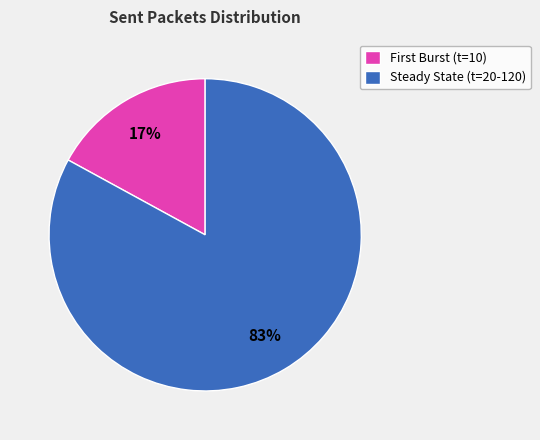

Does any single category account for the majority?

Yes